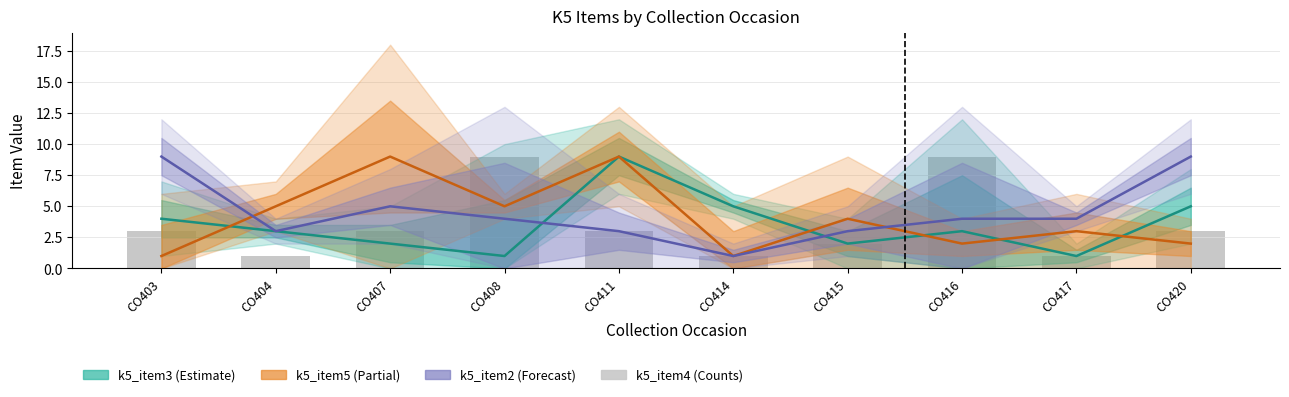

Which category has the lowest value across all series?

CO404